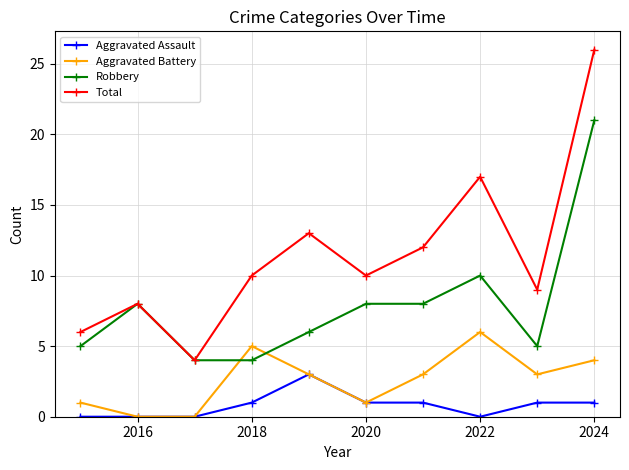

How many times do Robbery and Aggravated Battery cross each other?

2